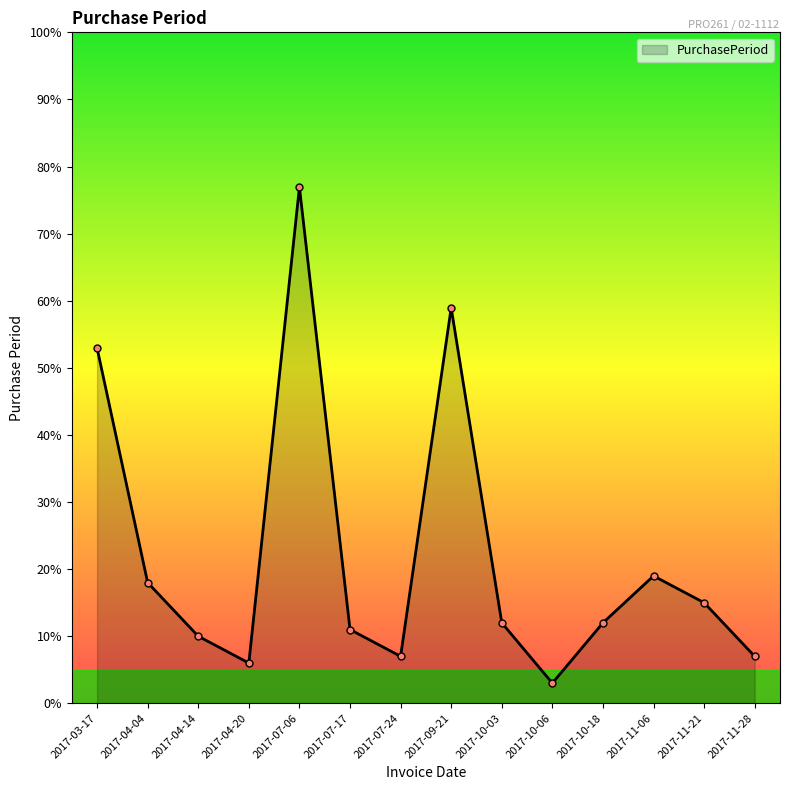

What position from the left is 2017-10-18?

11